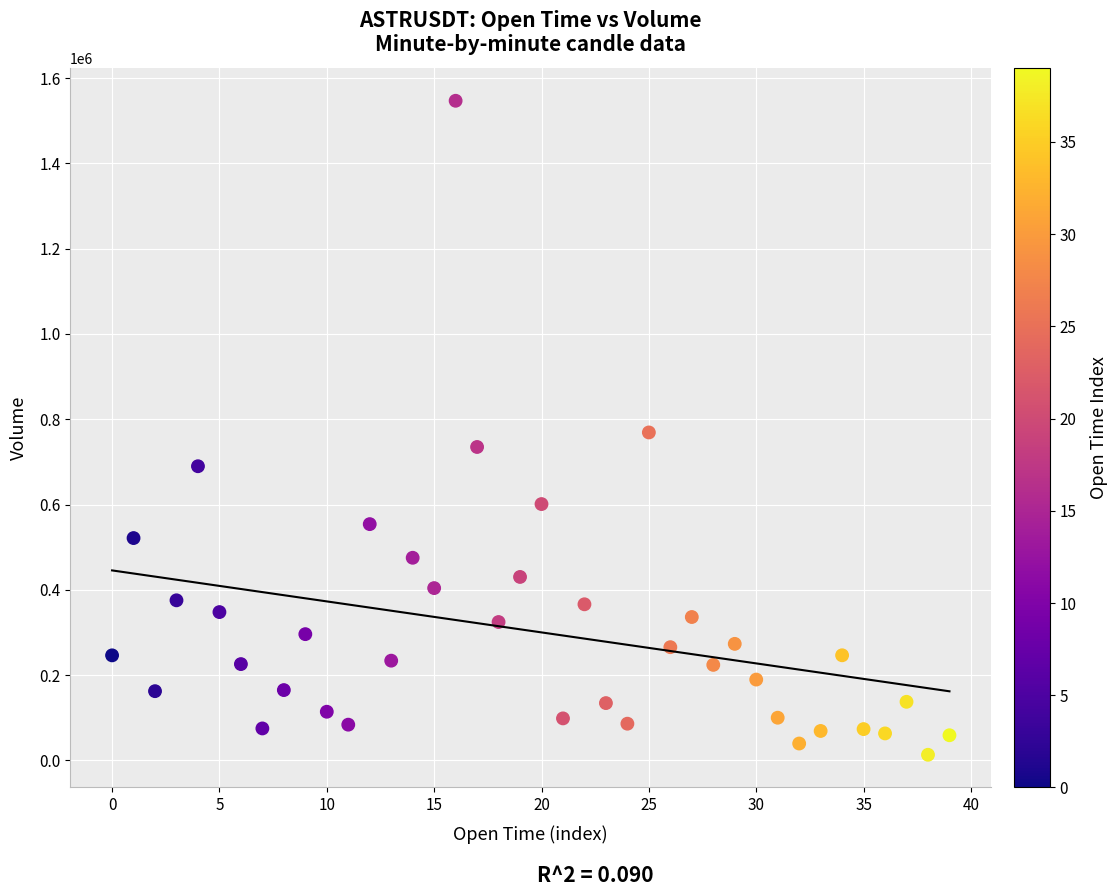

What is the range of Y values (max minus min)?

1533761